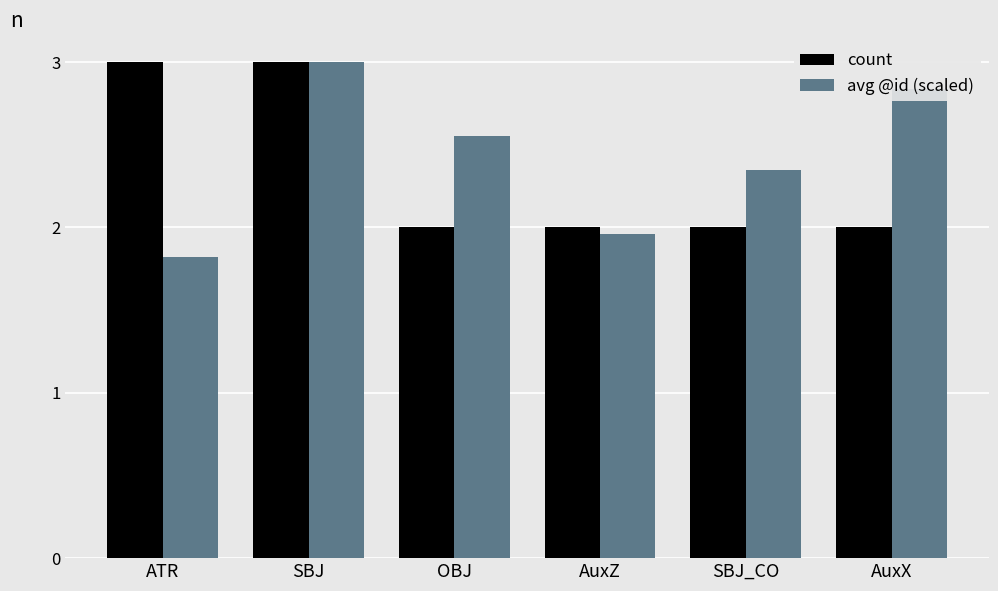

At which label does avg @id (scaled) reach its minimum?

ATR